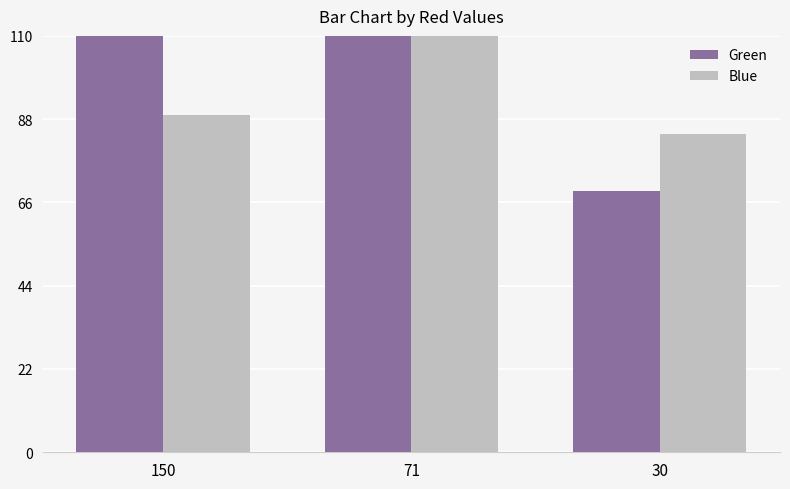

What is the maximum value shown in the chart?

172